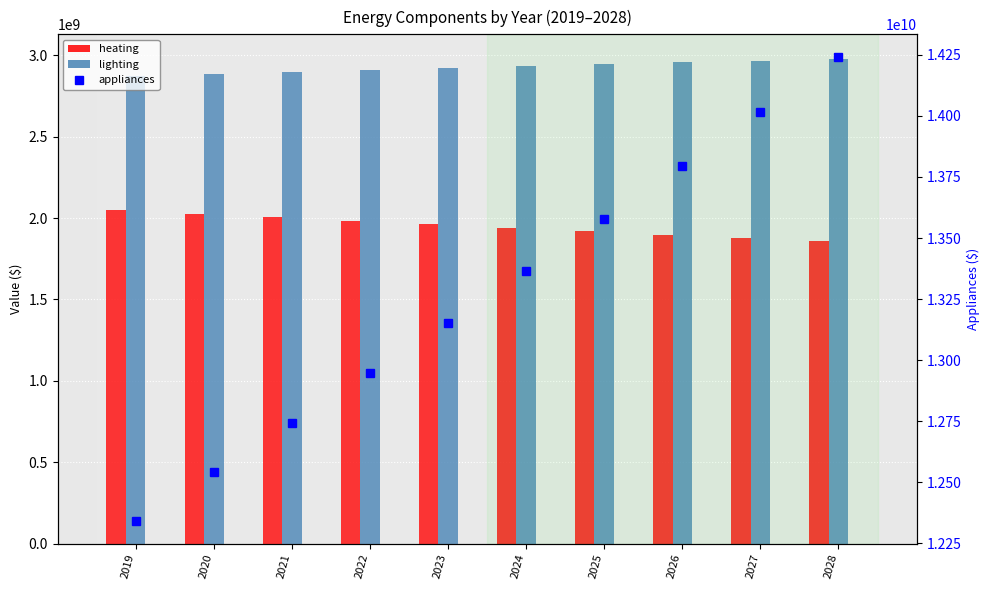

Is it true that lighting equals 831480749.8 at 2023?

False